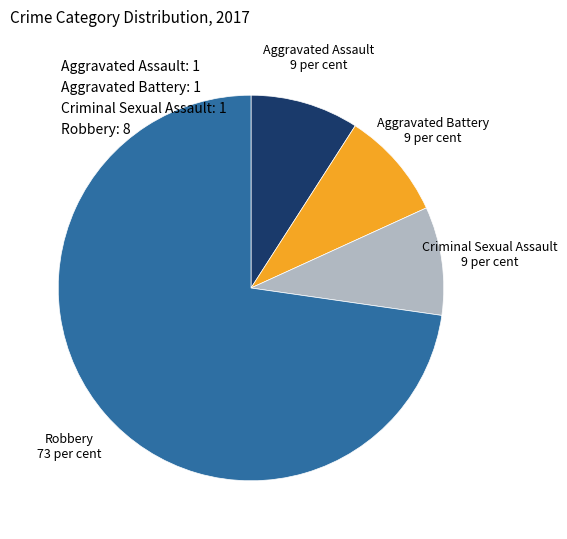

Combined, do Robbery: 8 and Aggravated Assault: 1 account for over 50%?

Yes